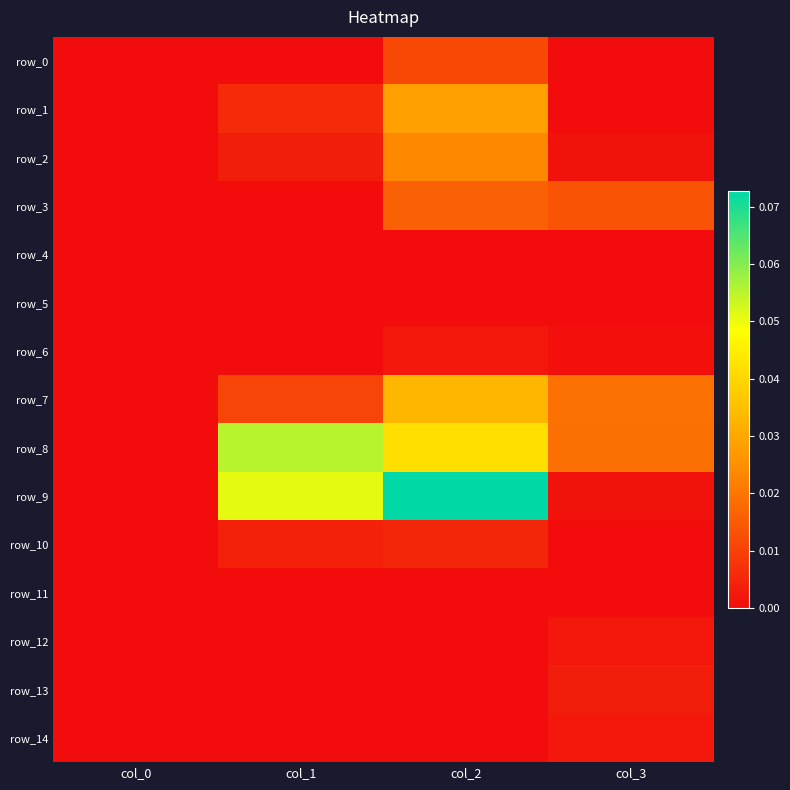

Which category has the lowest value across all series?

col_0